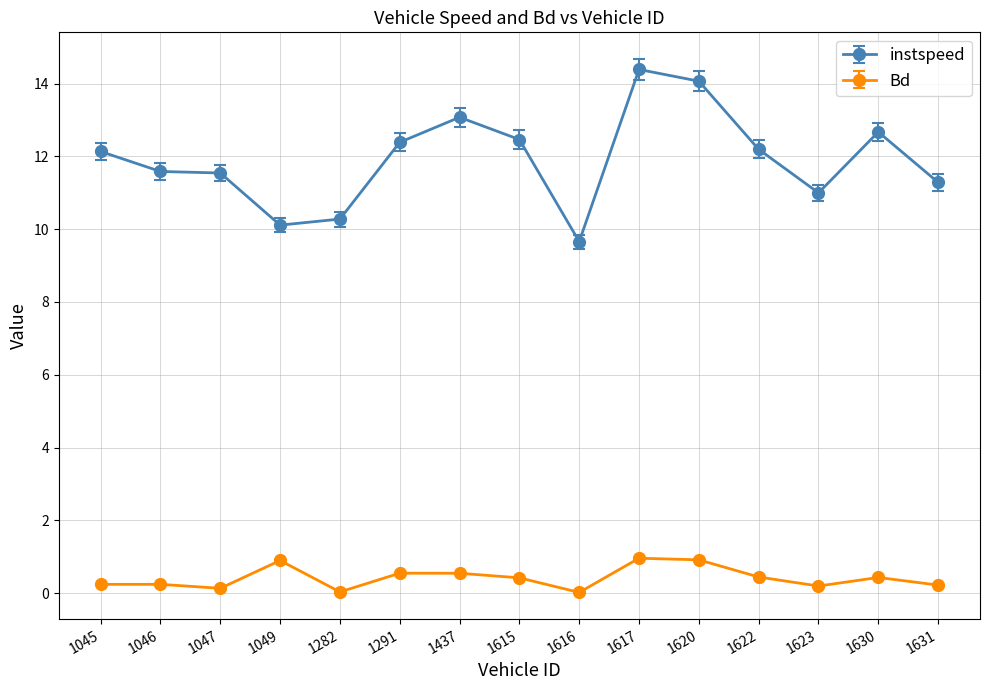

The value of instspeed at 1617 is 19.3. True or false?

False